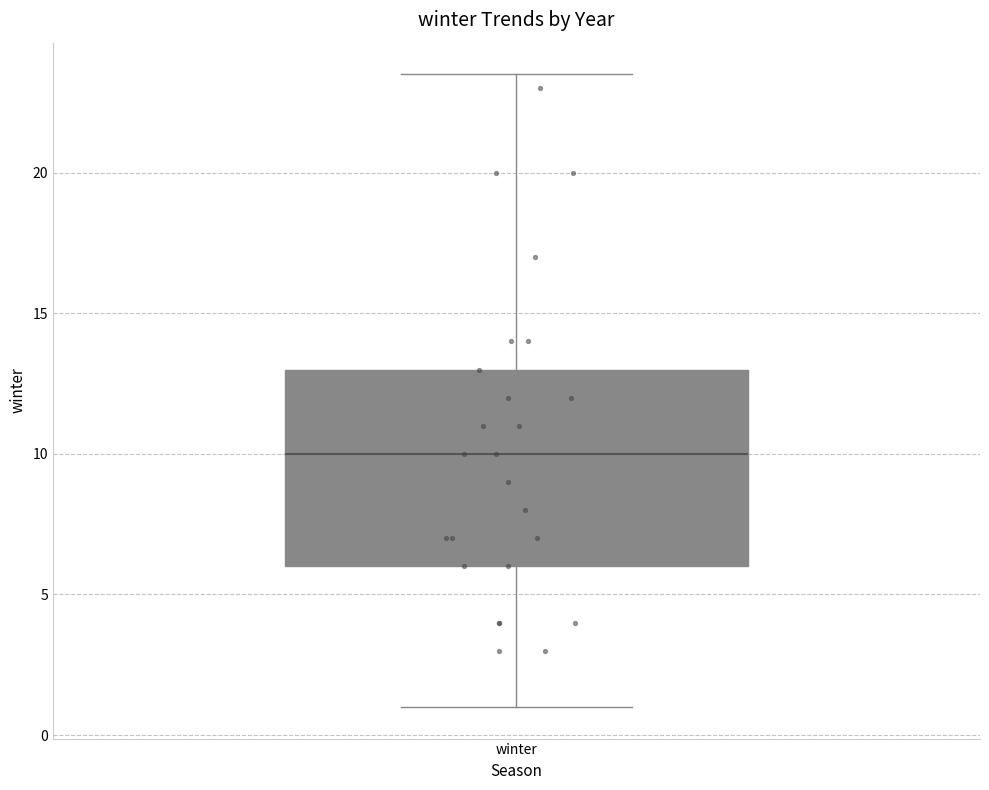

Where is the lower edge of the box for winter on the y-axis? The values are not printed on the chart, so give them approximately, as read against the axis.

6.0